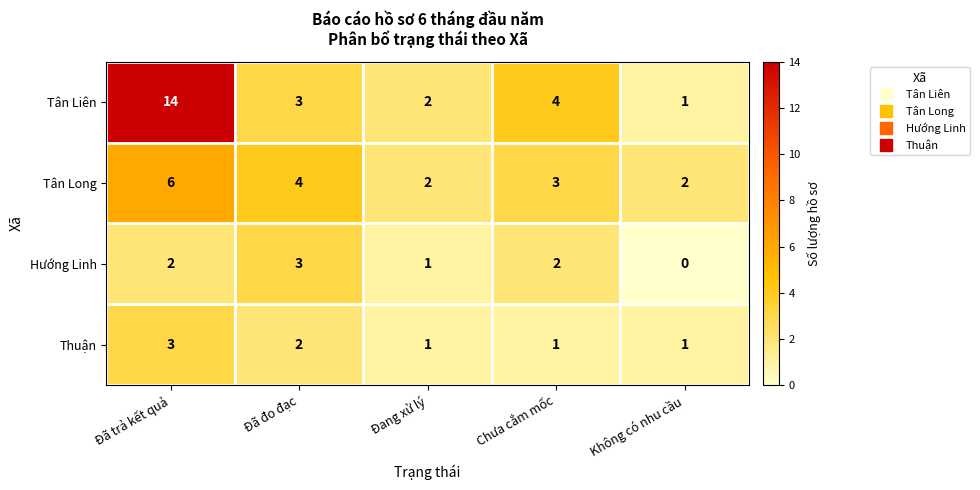

What is the difference between the maximum and minimum values in the Tân Liên series?

13